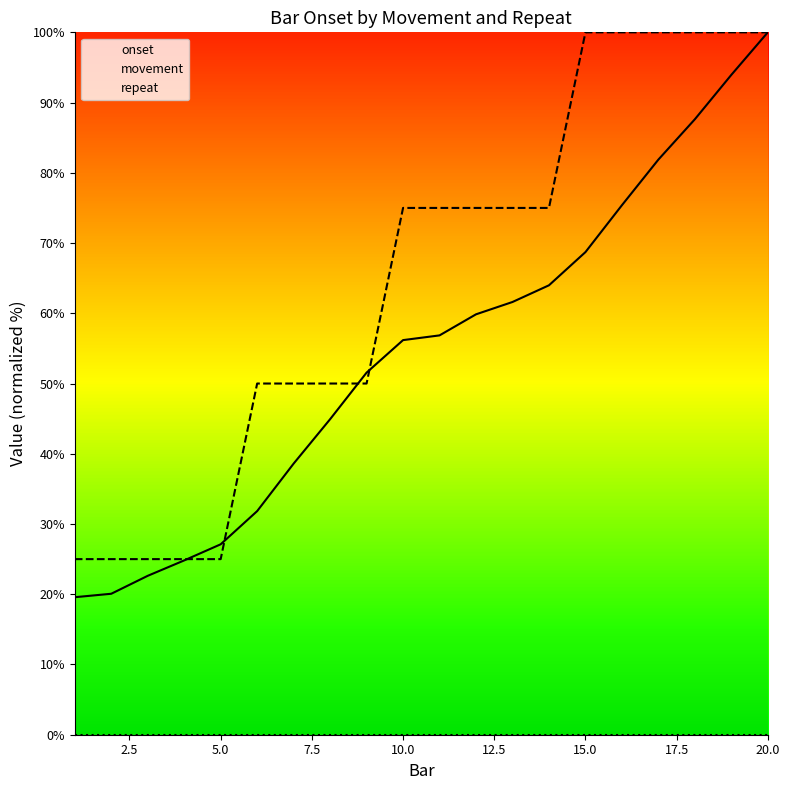

Which category has the highest value across all series?

19